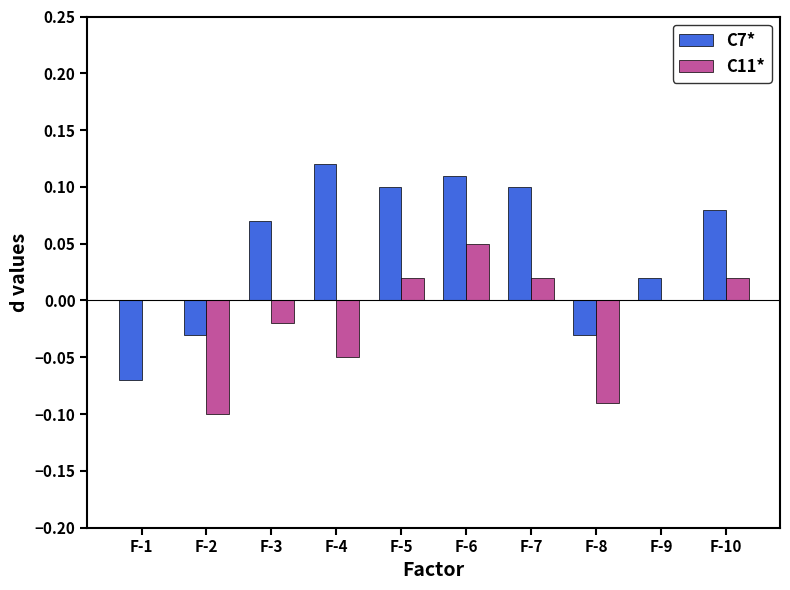

The C11* series shows -0.1 at F-8. True or false?

True